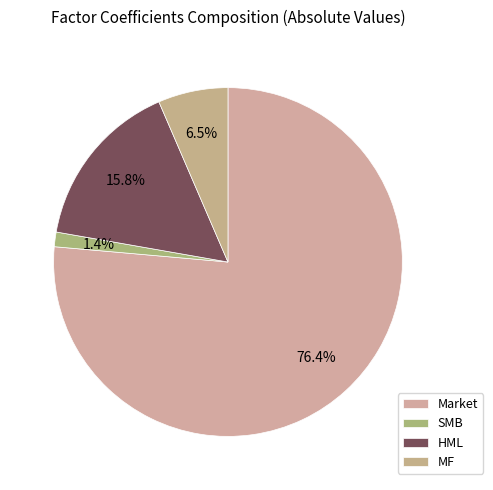

What is the total percentage of MF and SMB?

7.8%